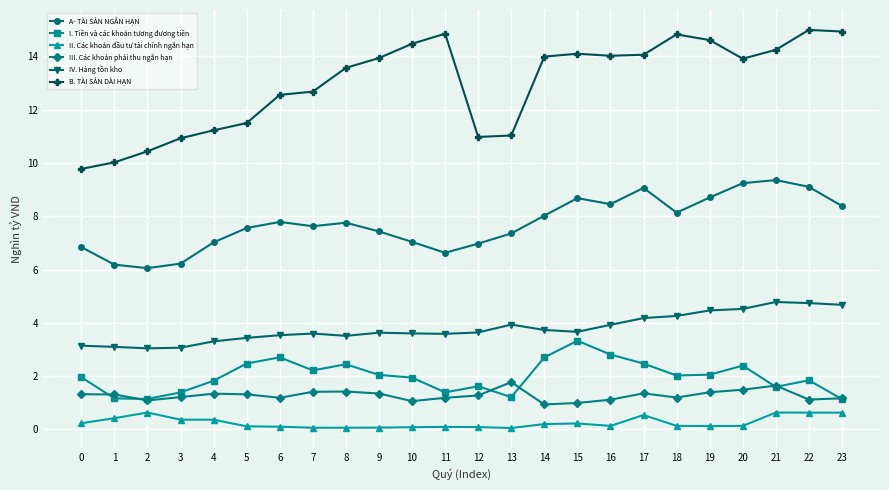

What is the spread (max minus min) of values at 7?

12.6